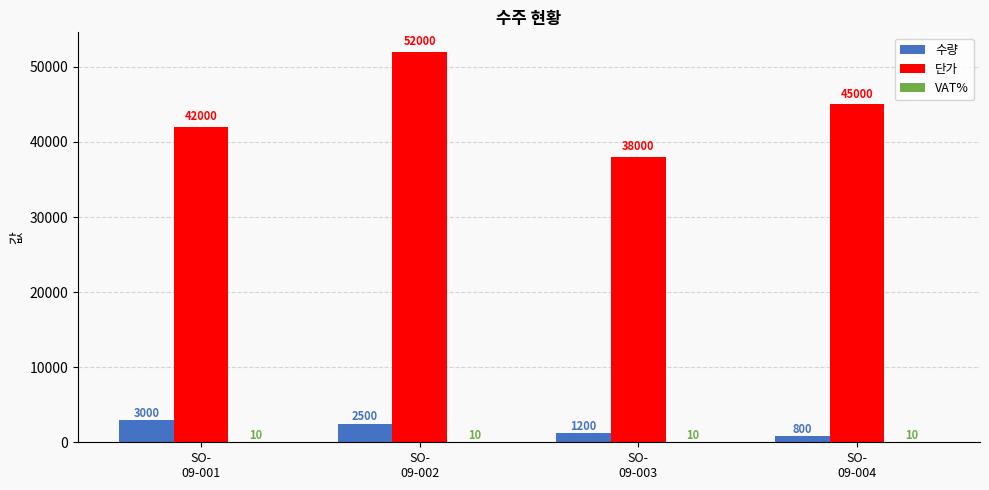

Which series has the largest total across all categories?

단가